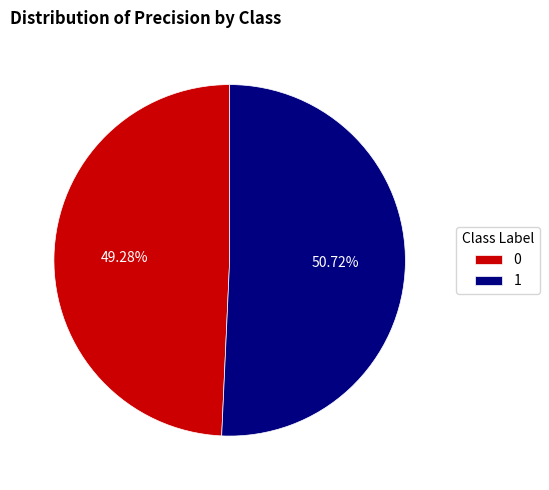

Rank the categories by value from highest to lowest.

1, 0